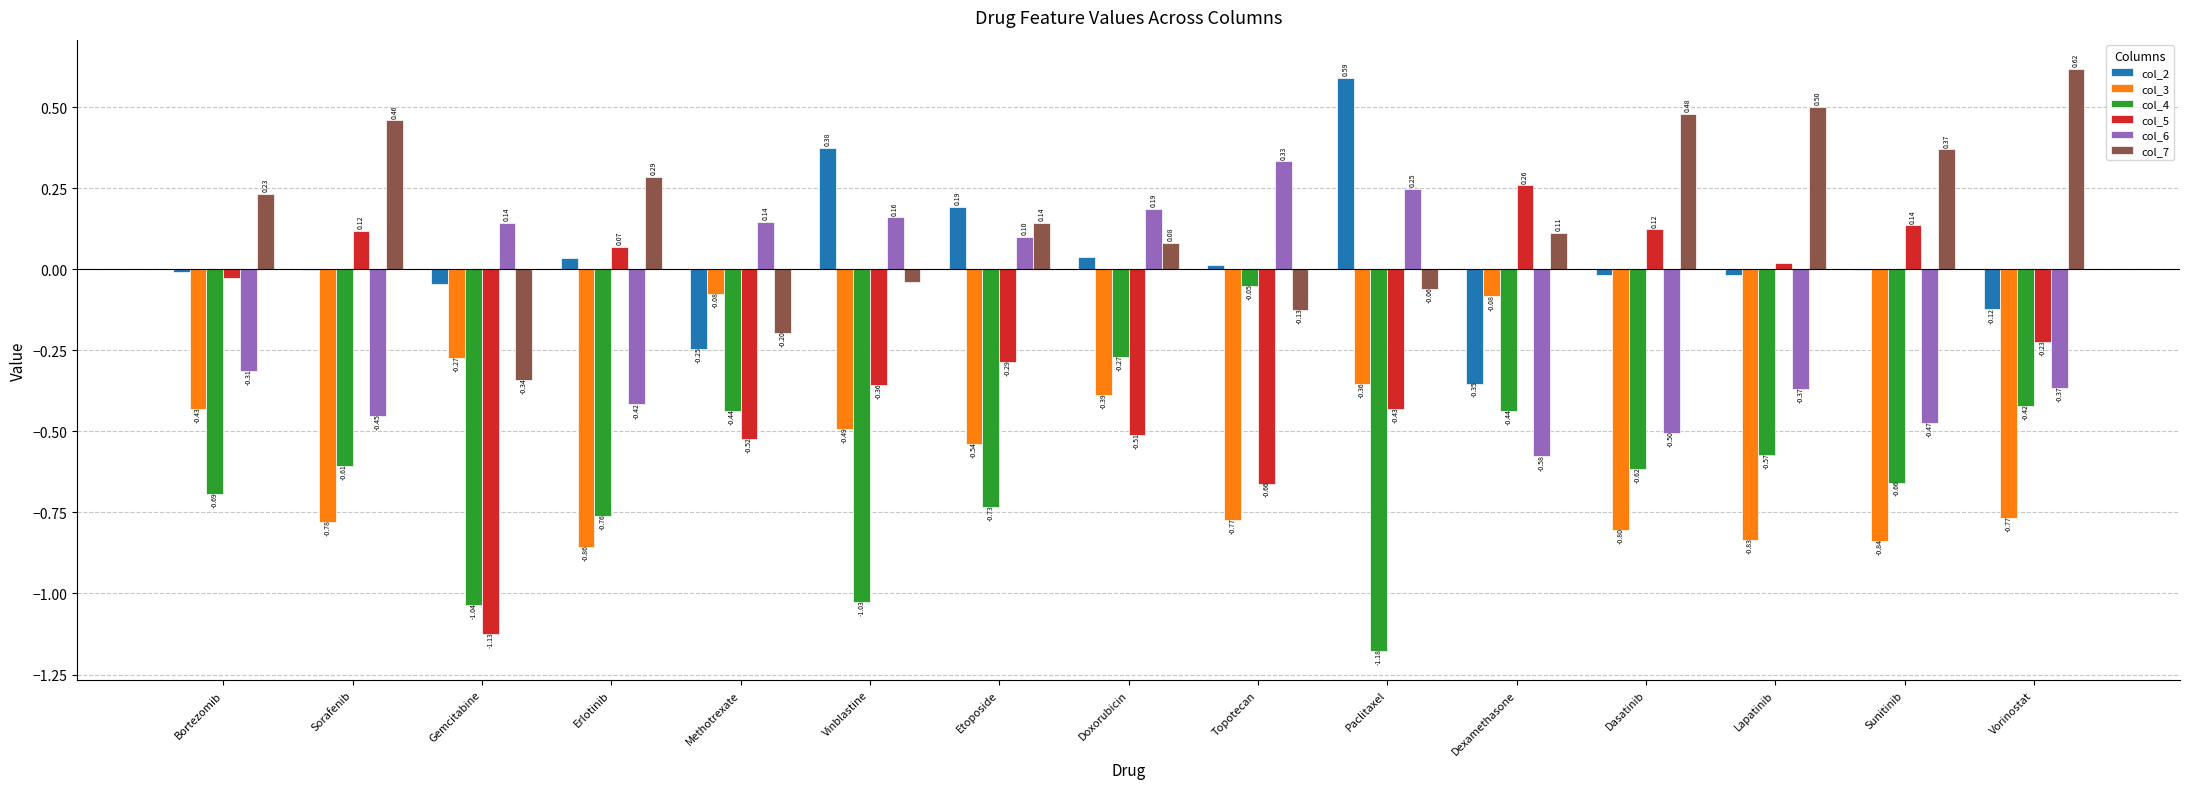

Which label corresponds to the largest value in the chart?

Vorinostat